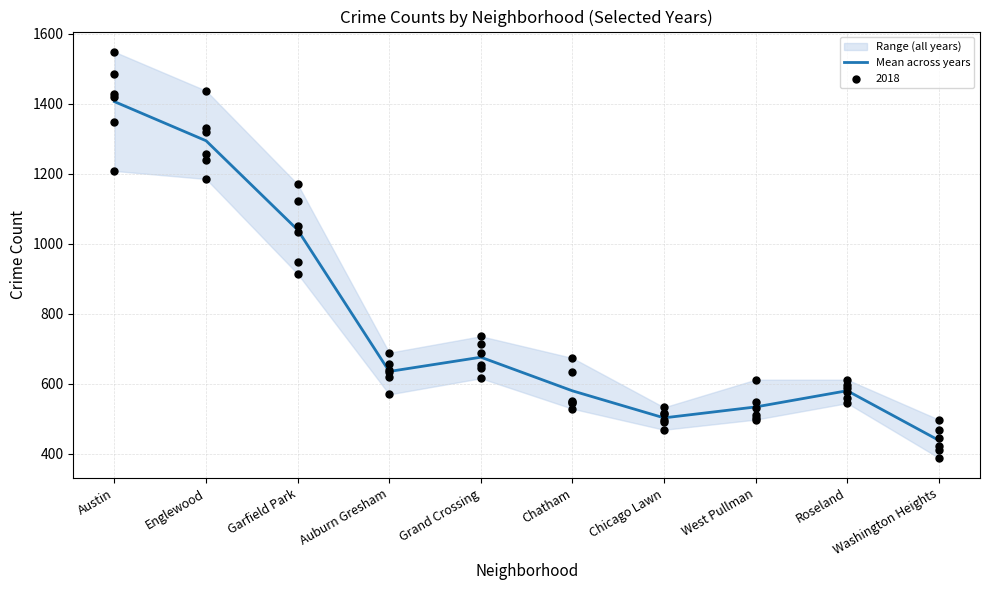

Approximately how many times larger is the value at West Pullman compared to Chatham?

0.9